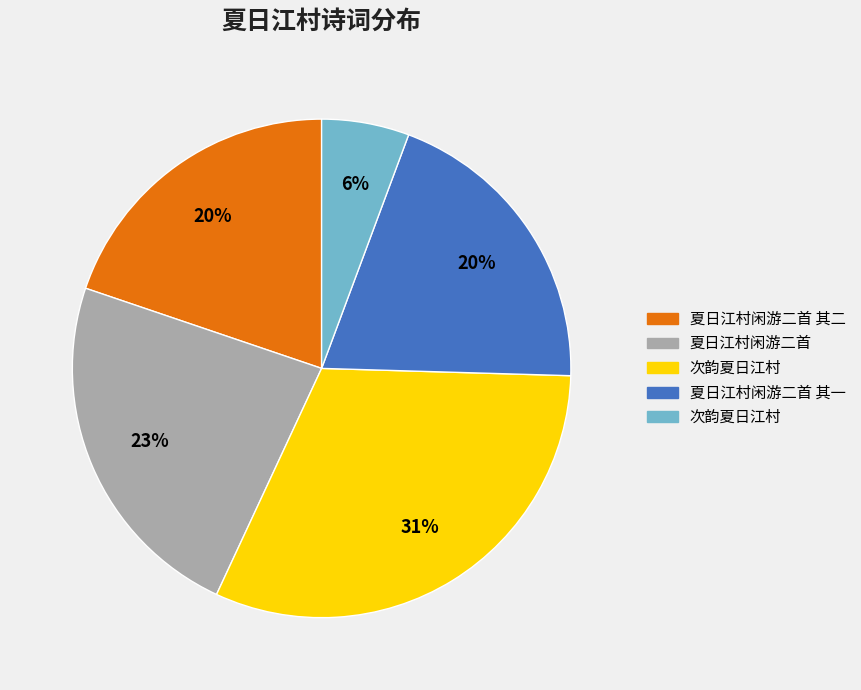

To the nearest percent, what is the average slice percentage?

20%